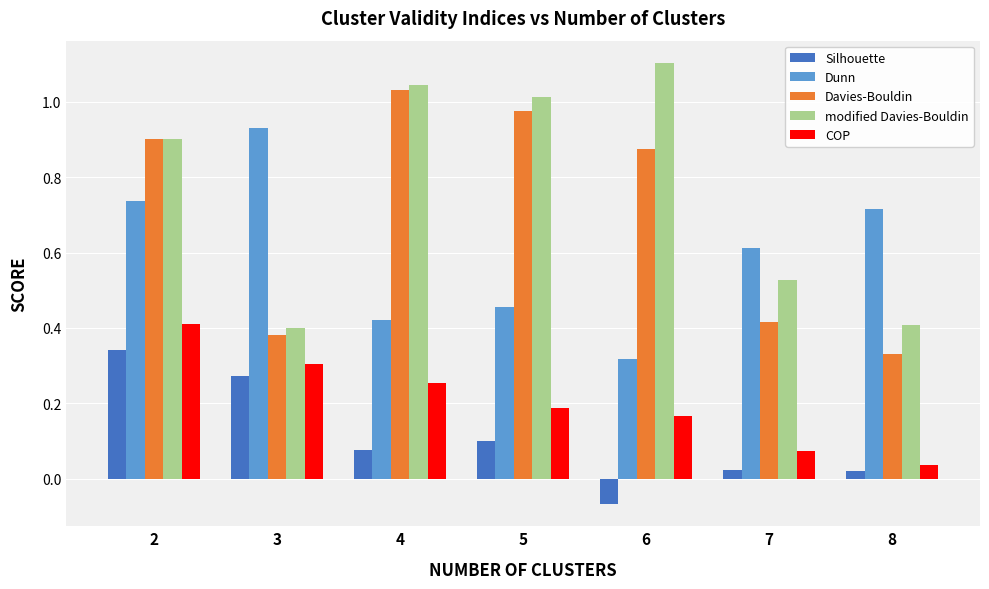

What is the difference between the maximum and minimum values in the Dunn series?

0.6